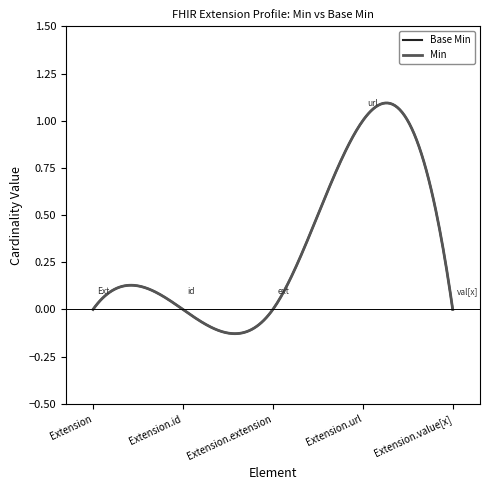

Is this an area chart (filled region under the line)?

No